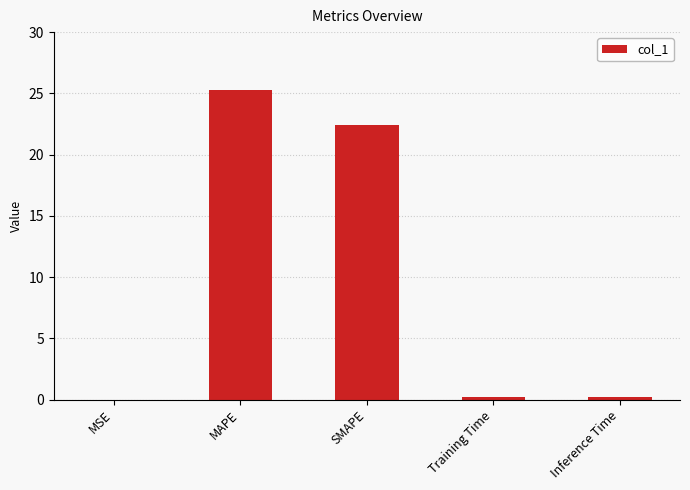

What is the difference between the values at MSE and Inference Time?

0.2